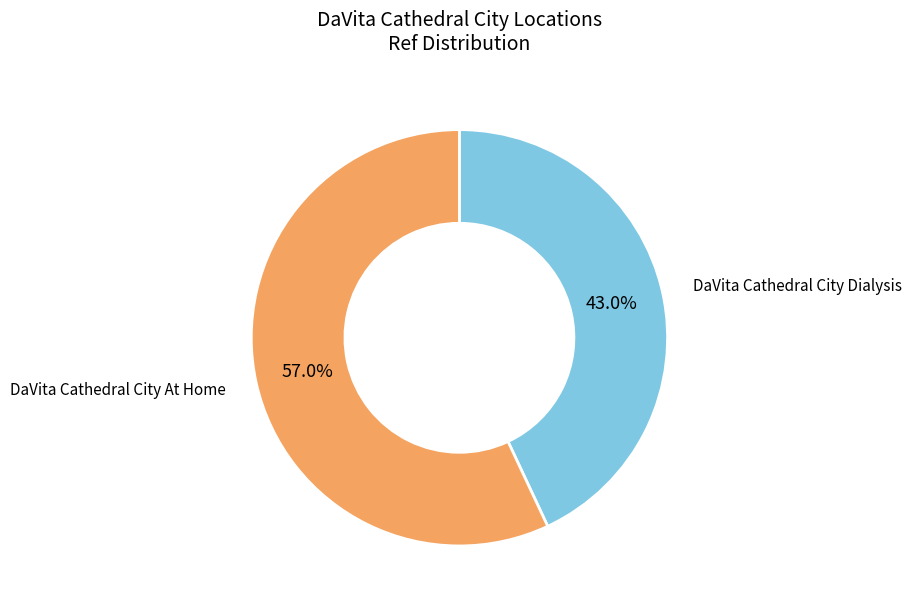

To the nearest percent, what is the average slice percentage?

50%